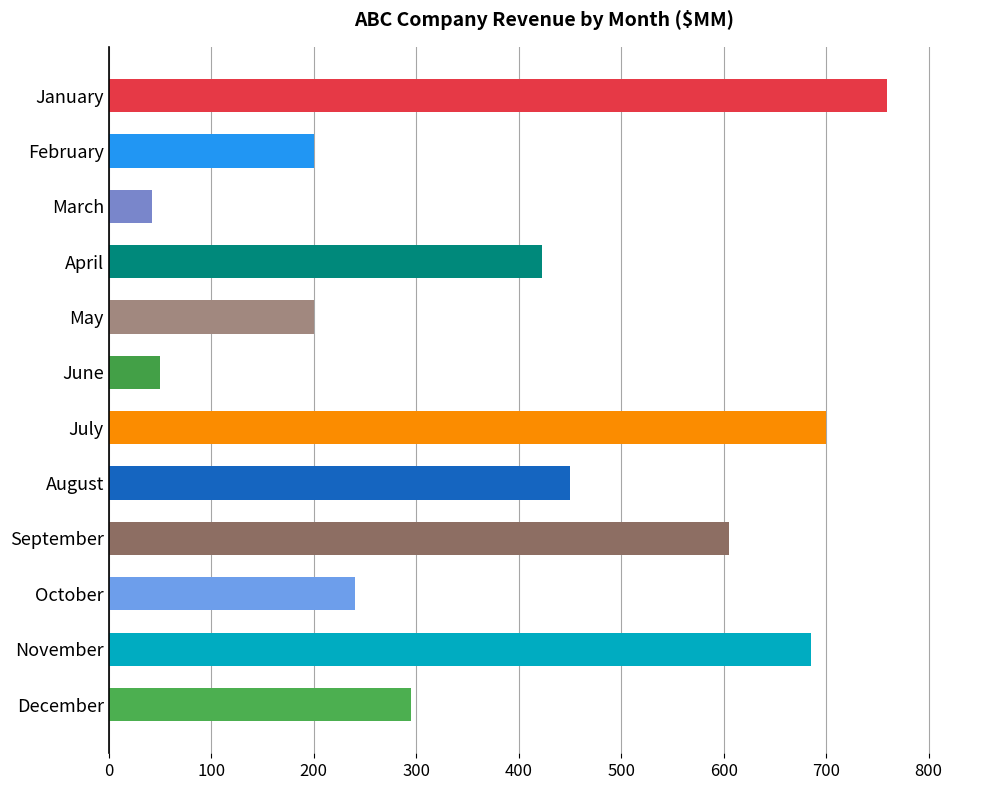

What is the change in value from June to January?

+709